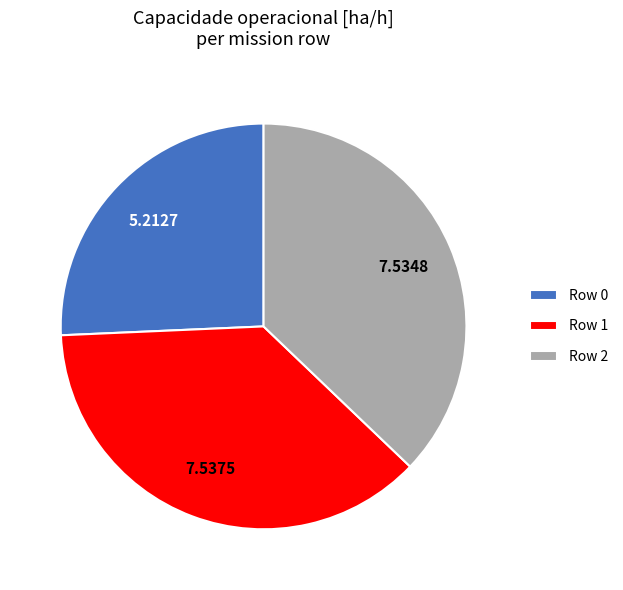

What is the ratio of the value at Row 2 to the value at Row 0?

1.4